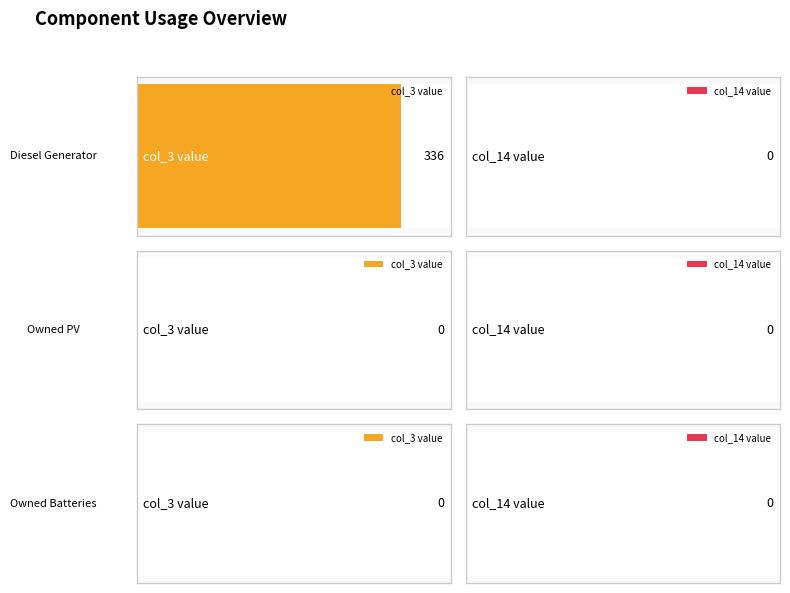

How many data points in col_3 are above 0?

1